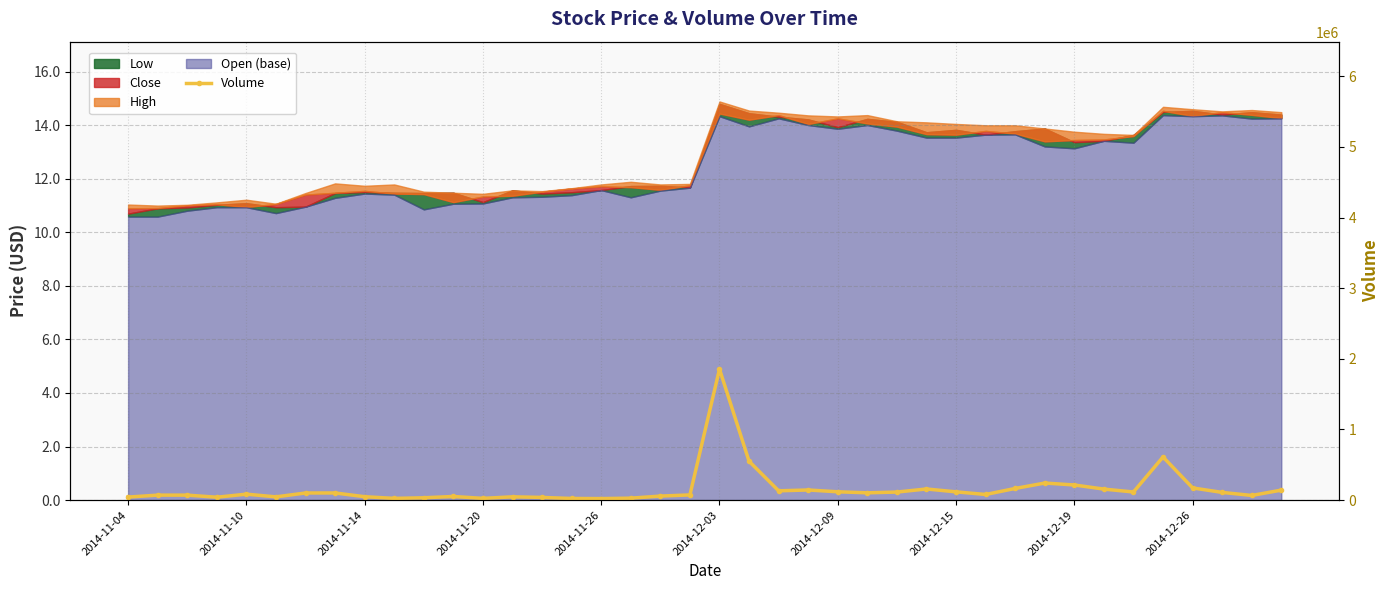

How many values are below 100500?

20